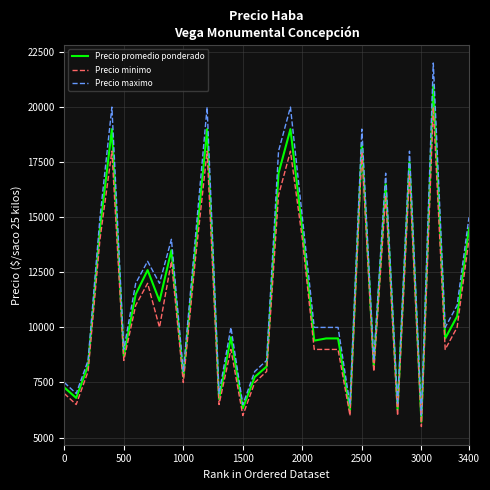

What is the maximum value for Precio maximo?

22000